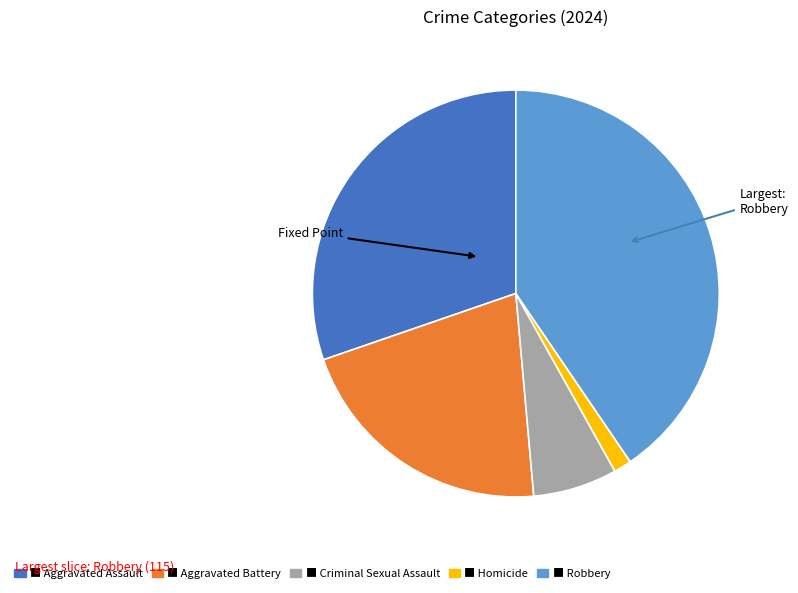

Does any single category account for the majority?

No